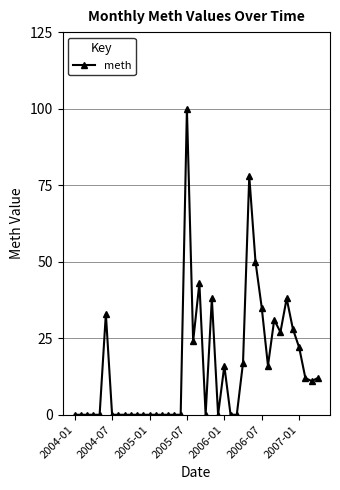

Does the chart display data point markers on the line(s)?

Yes